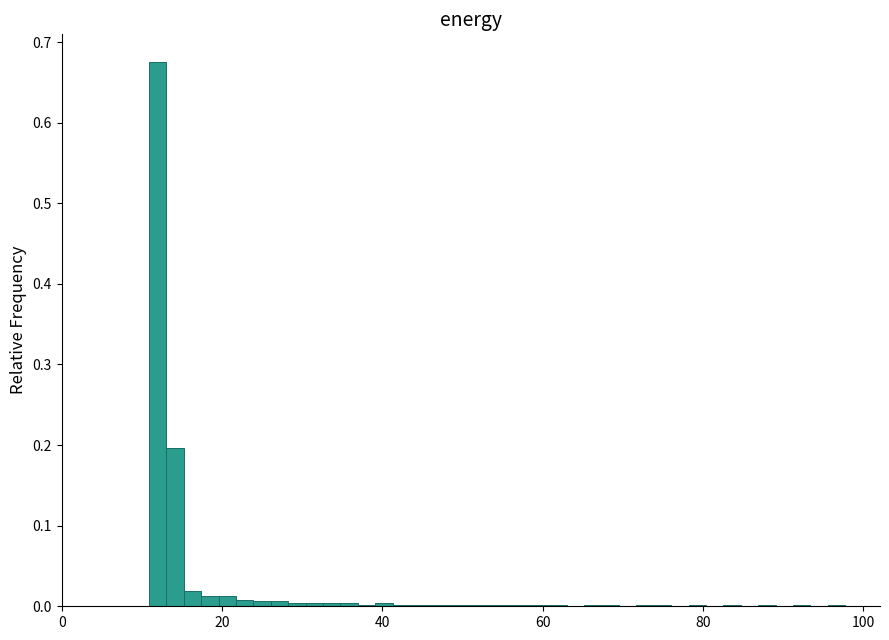

Around what value on the x-axis is the tallest bar? Give the approximate position of its centre, as read against the axis.

12